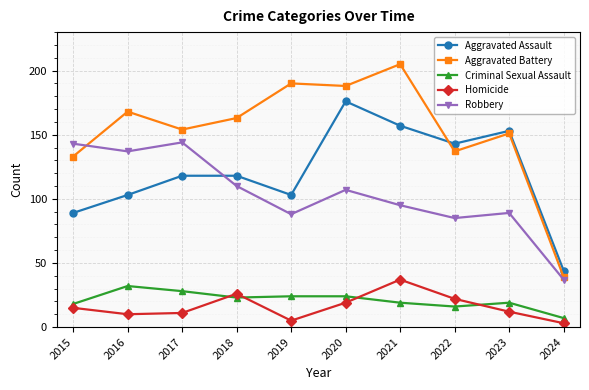

Where is the first local maximum for Criminal Sexual Assault?

2016